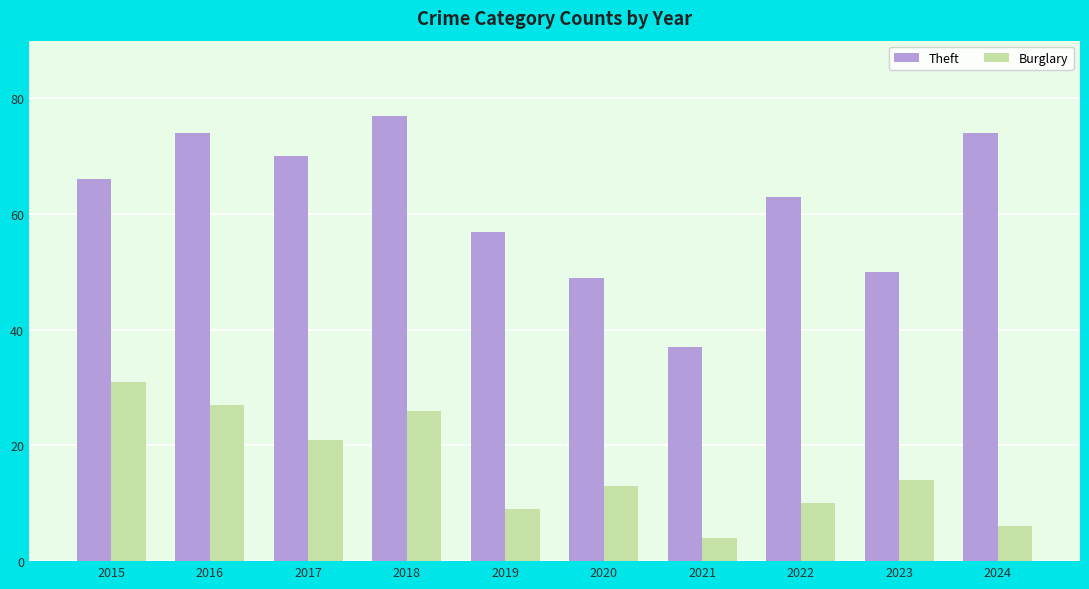

At which category is the sum across all series the highest?

2018